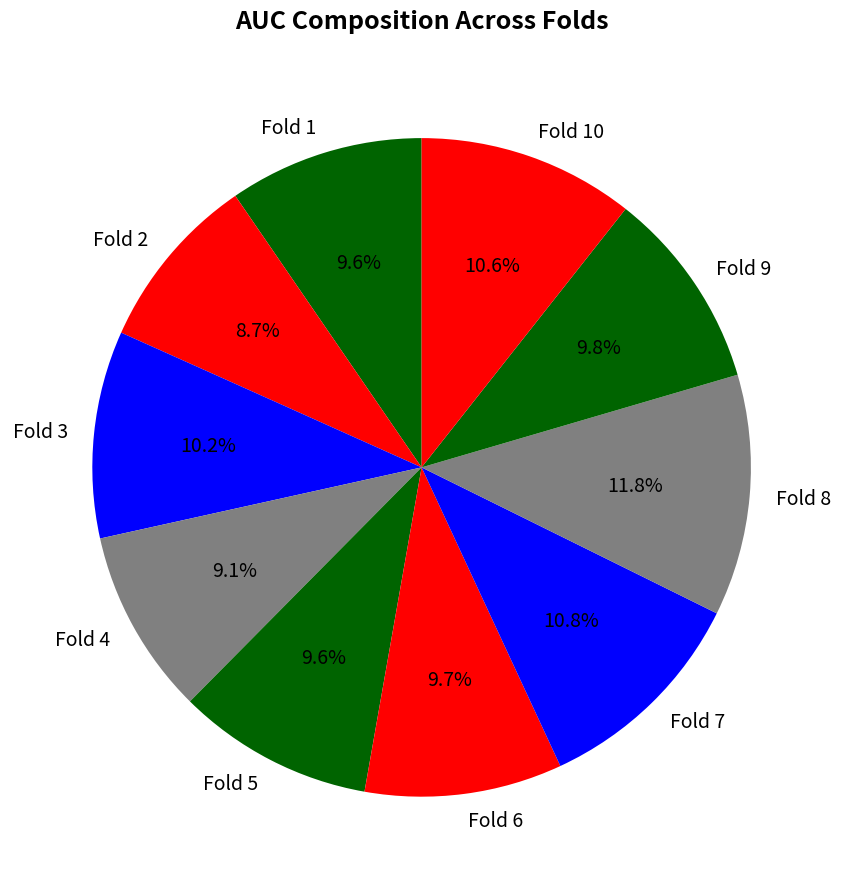

True or false: Fold 4 accounts for 4% of the total.

False